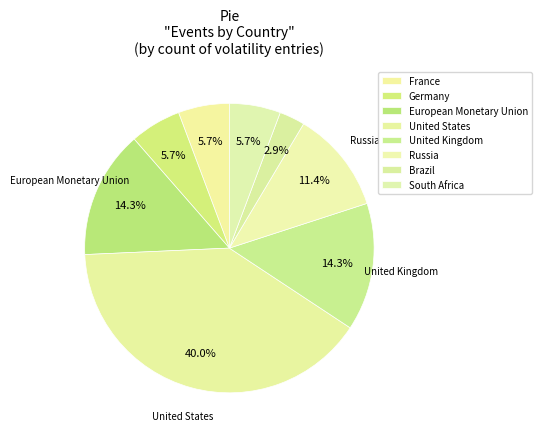

Count the number of slices in the pie.

8